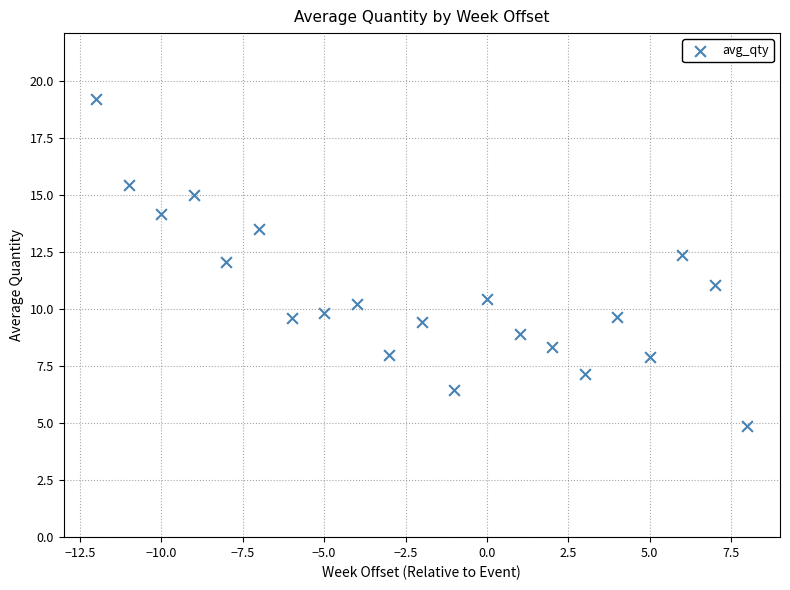

What is the range of X values (max minus min)?

20.0